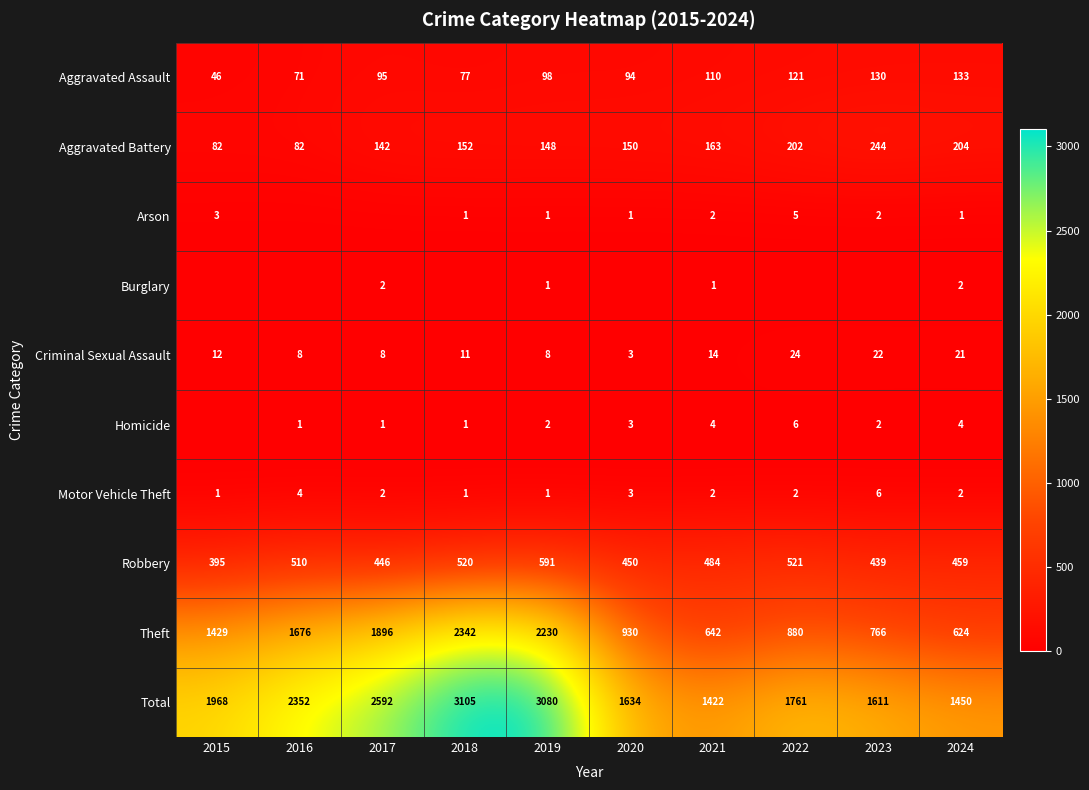

At which label is Total closest to 2263?

2016